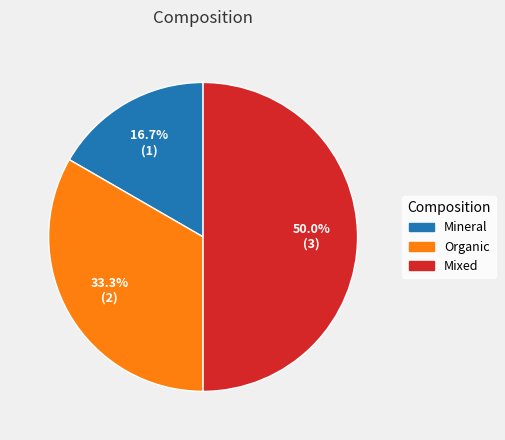

Which has a higher value, Mineral or Mixed?

Mixed